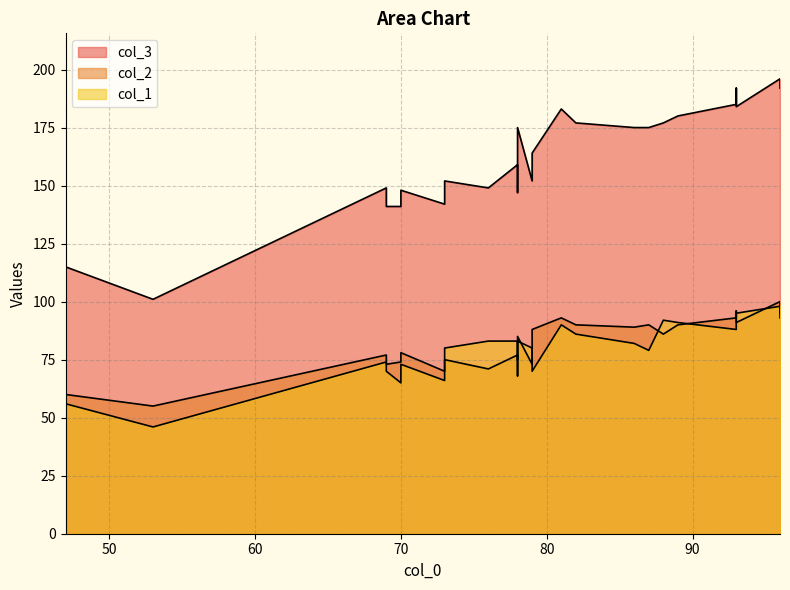

What is the value of the col_1 point at the 10th from the left?

70